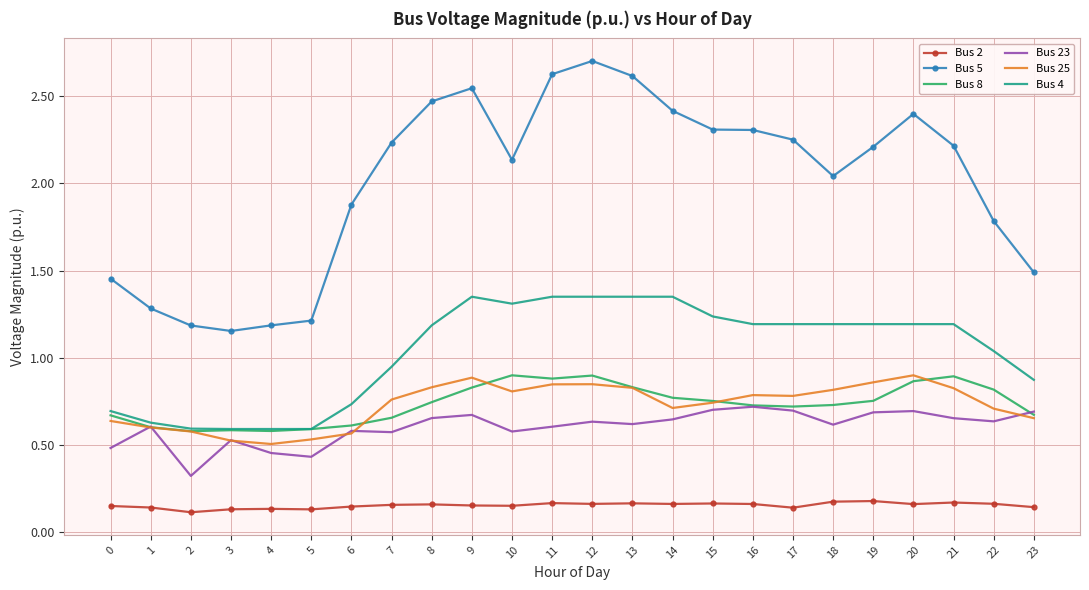

What is the greatest value displayed?

2.7